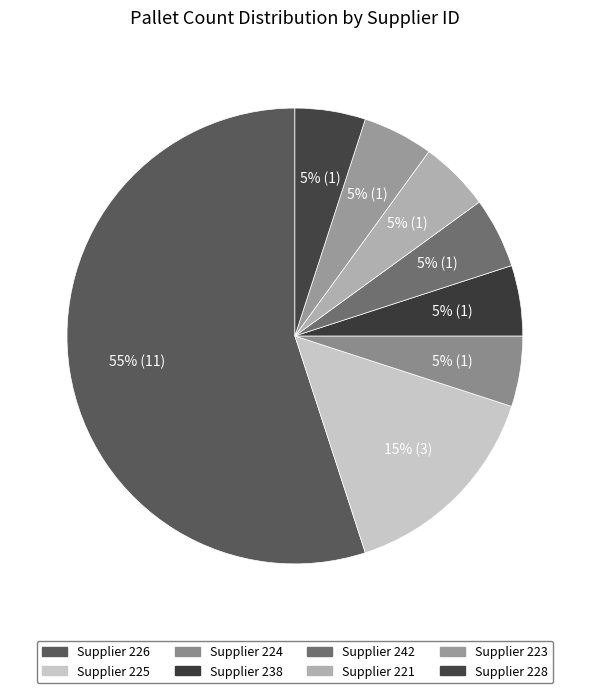

Is there a majority slice in this chart?

Yes